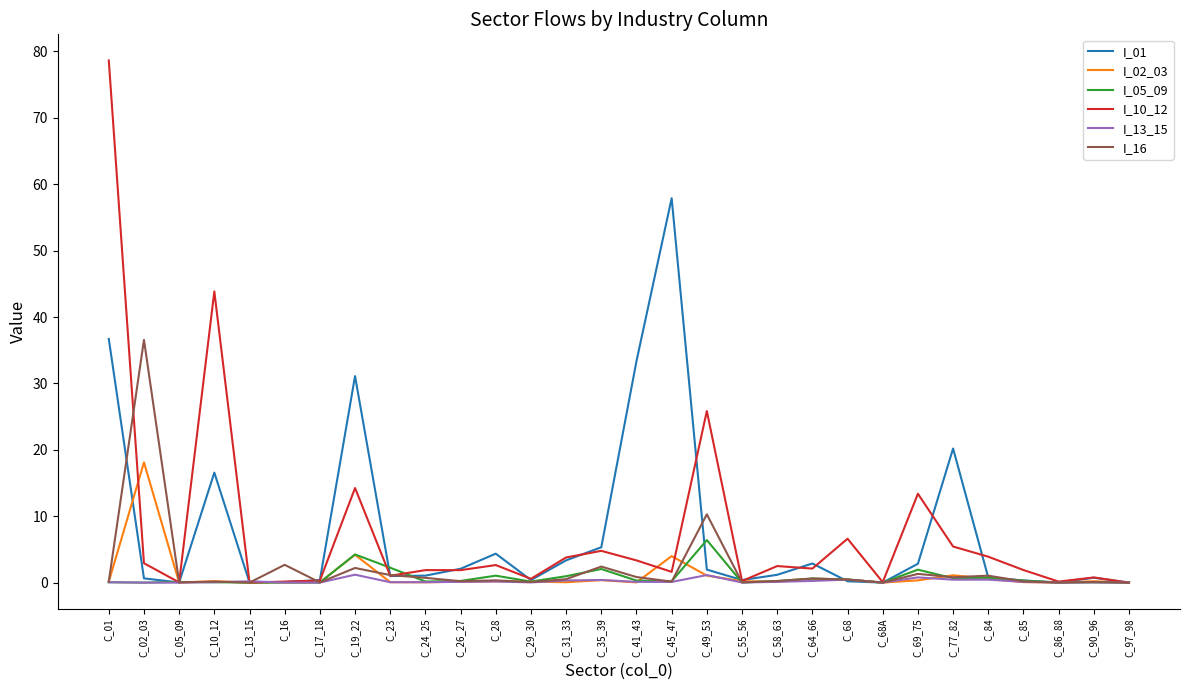

Which series has the largest range (max minus min)?

I_10_12